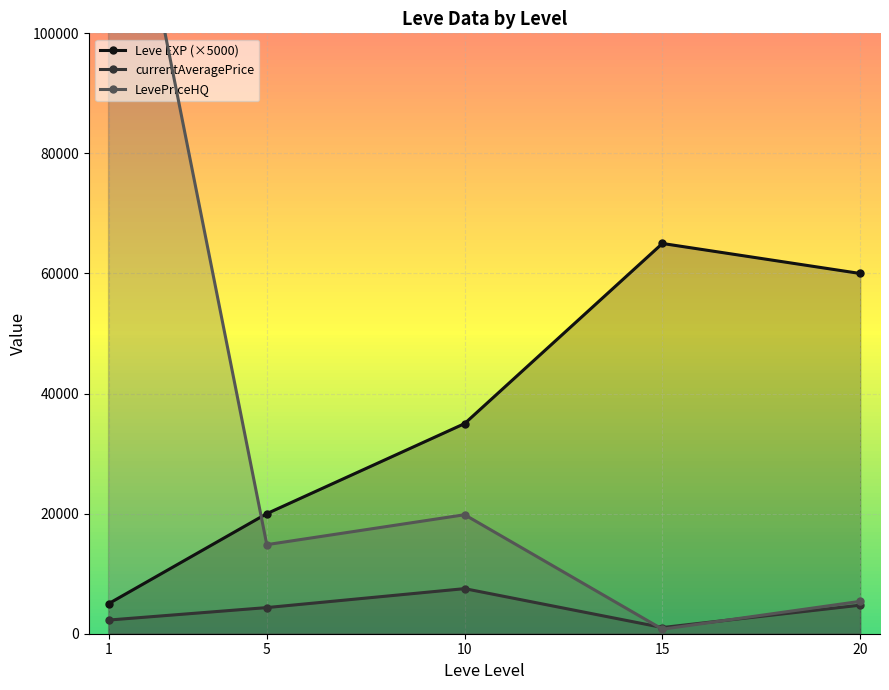

Reading right to left, transcribe all the data shown in this chart.

Leve EXP (×5000): 20=60000	15=65000	10=35000	5=20000	1=5000
currentAveragePrice: 20=4757	15=1033	10=7510	5=4354	1=2275
LevePriceHQ: 20=5391	15=750	10=19819	5=14834	1=147322